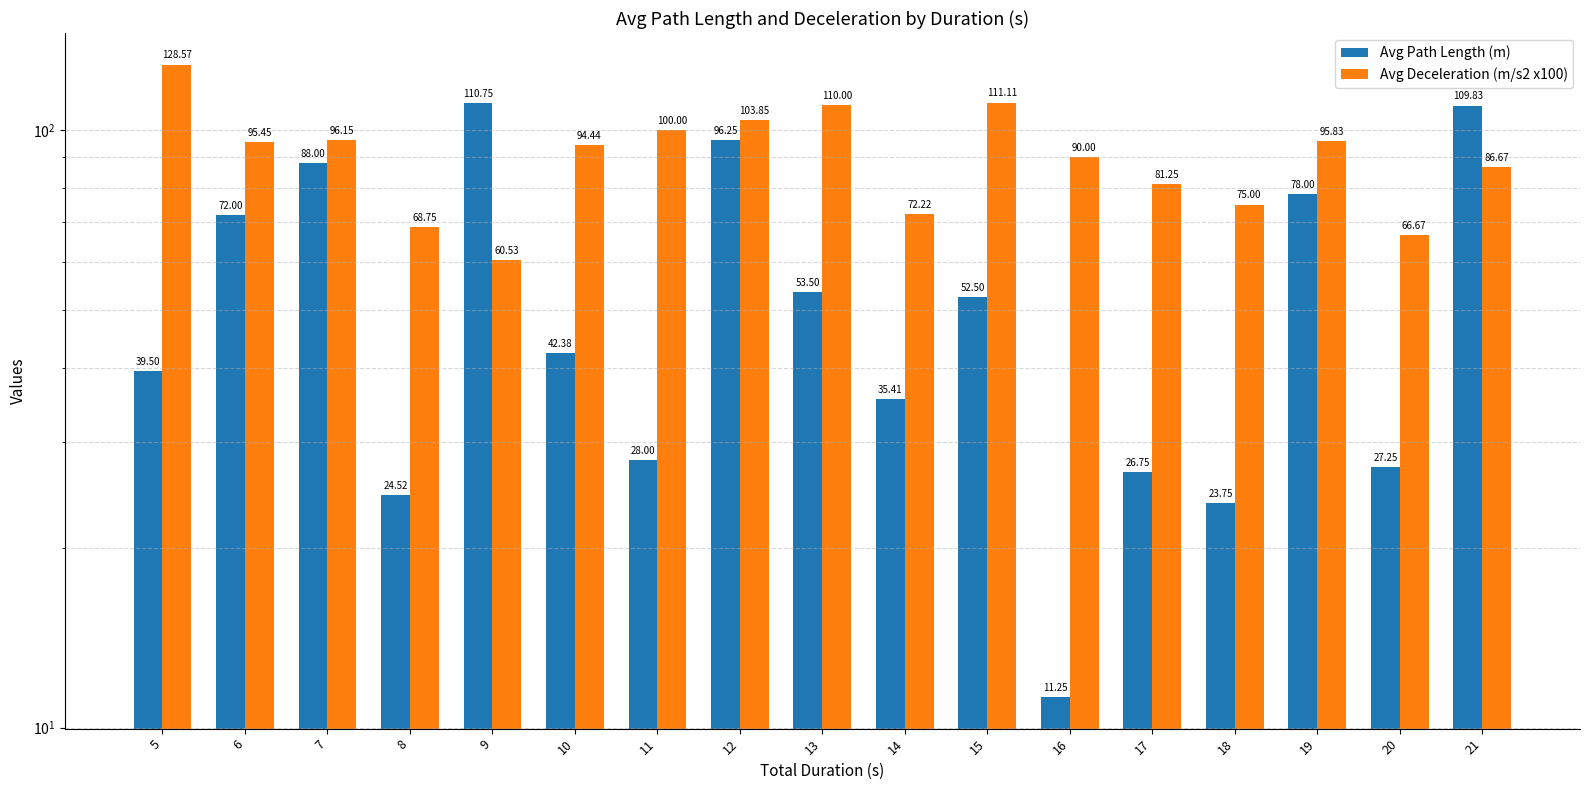

Where is Avg Deceleration (m/s2 x100) nearest to the value 94?

10